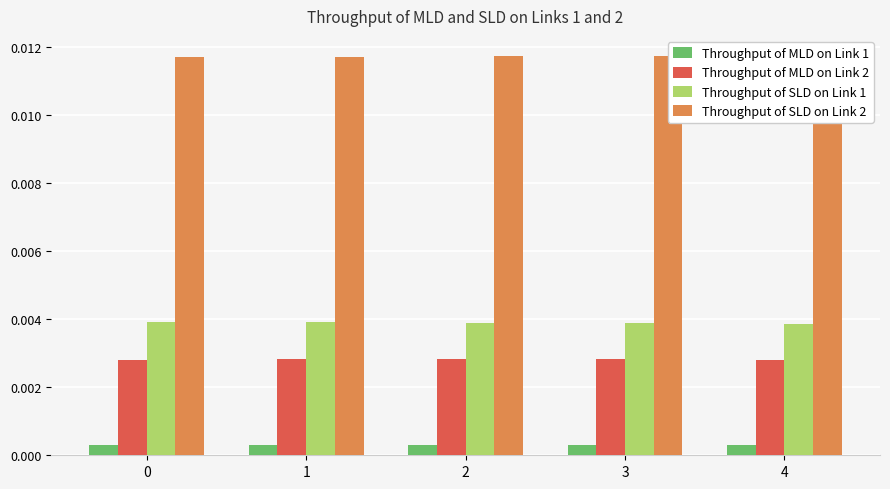

Which series has the largest total across all categories?

Throughput of SLD on Link 2